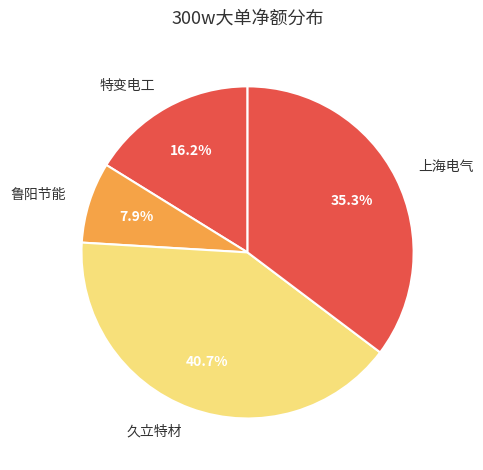

Count the number of slices in the pie.

4